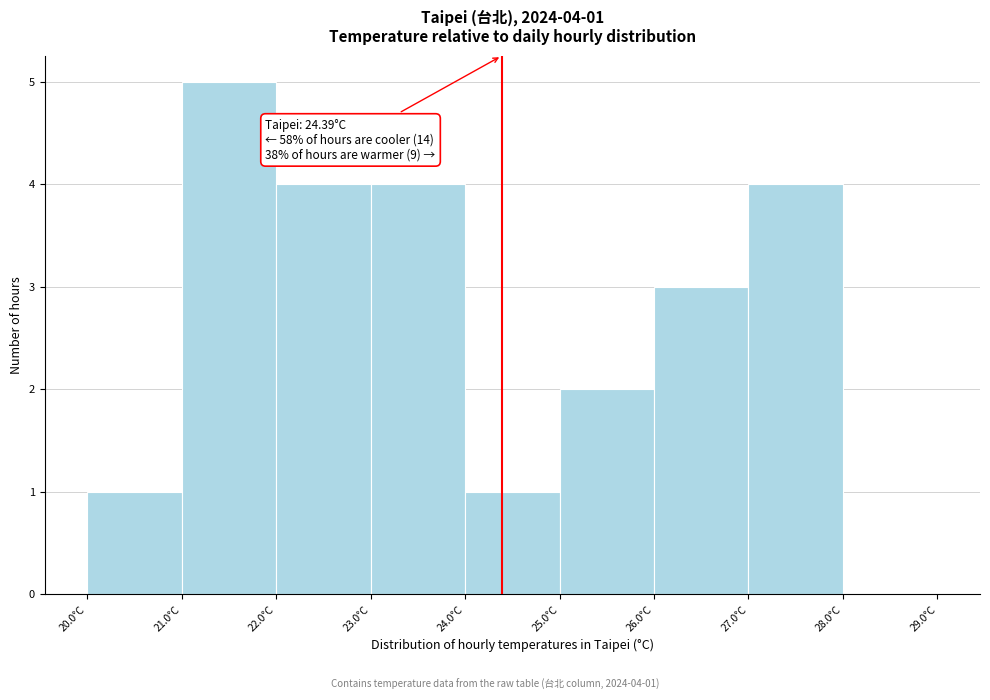

Over which range of the x-axis is the bar tallest?

21 to 22